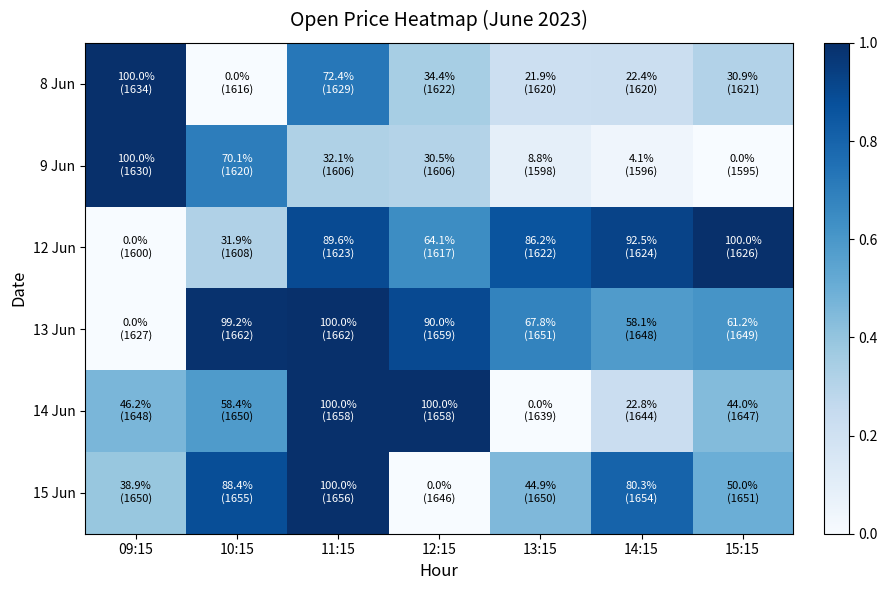

Between 11:15 and 15:15, which series saw the biggest shift?

14 Jun